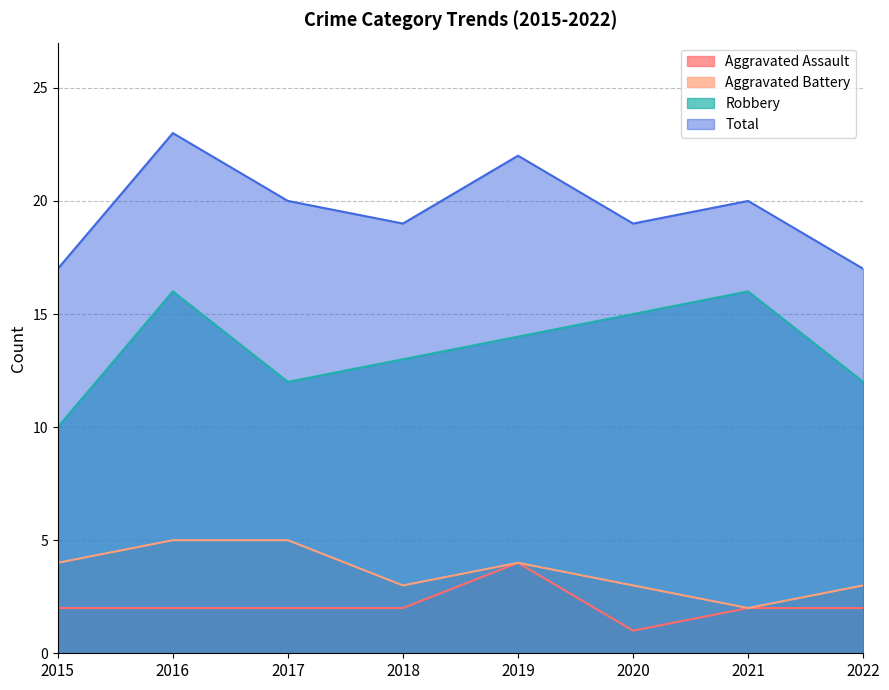

True or false: Aggravated Assault and Aggravated Battery intersect in this chart.

False